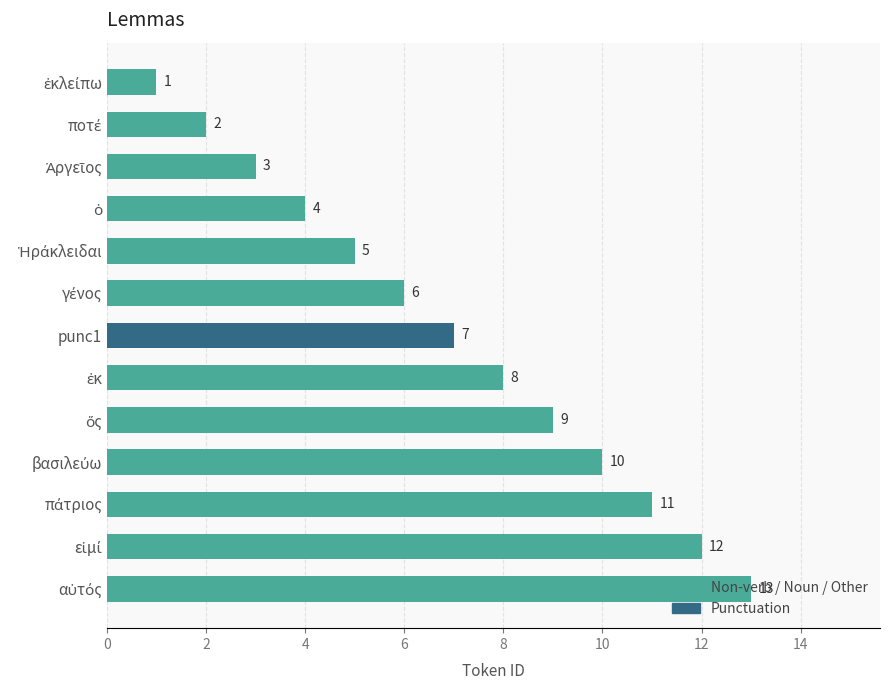

What is the smallest value displayed?

1